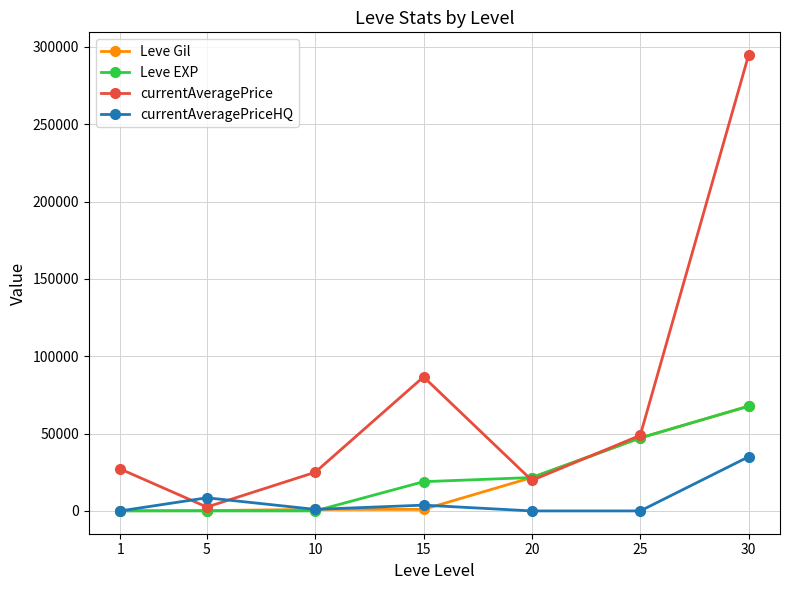

What is the value of the Leve EXP point at the 3rd from the left?

9